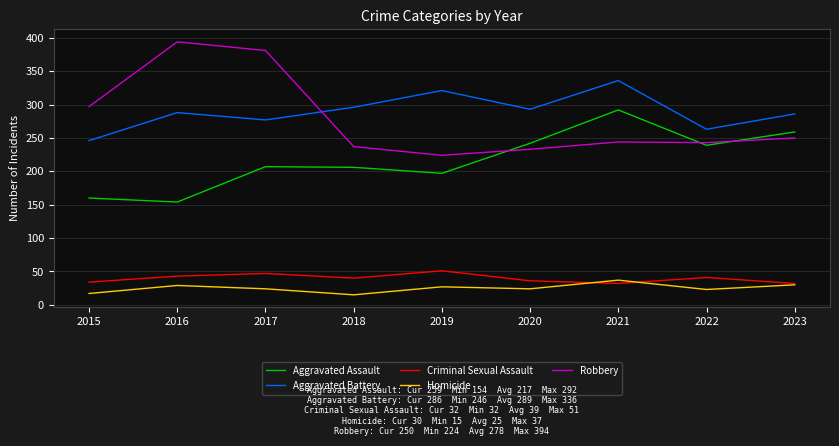

List the series in order of their peak value, lowest first.

Homicide, Criminal Sexual Assault, Aggravated Assault, Aggravated Battery, Robbery